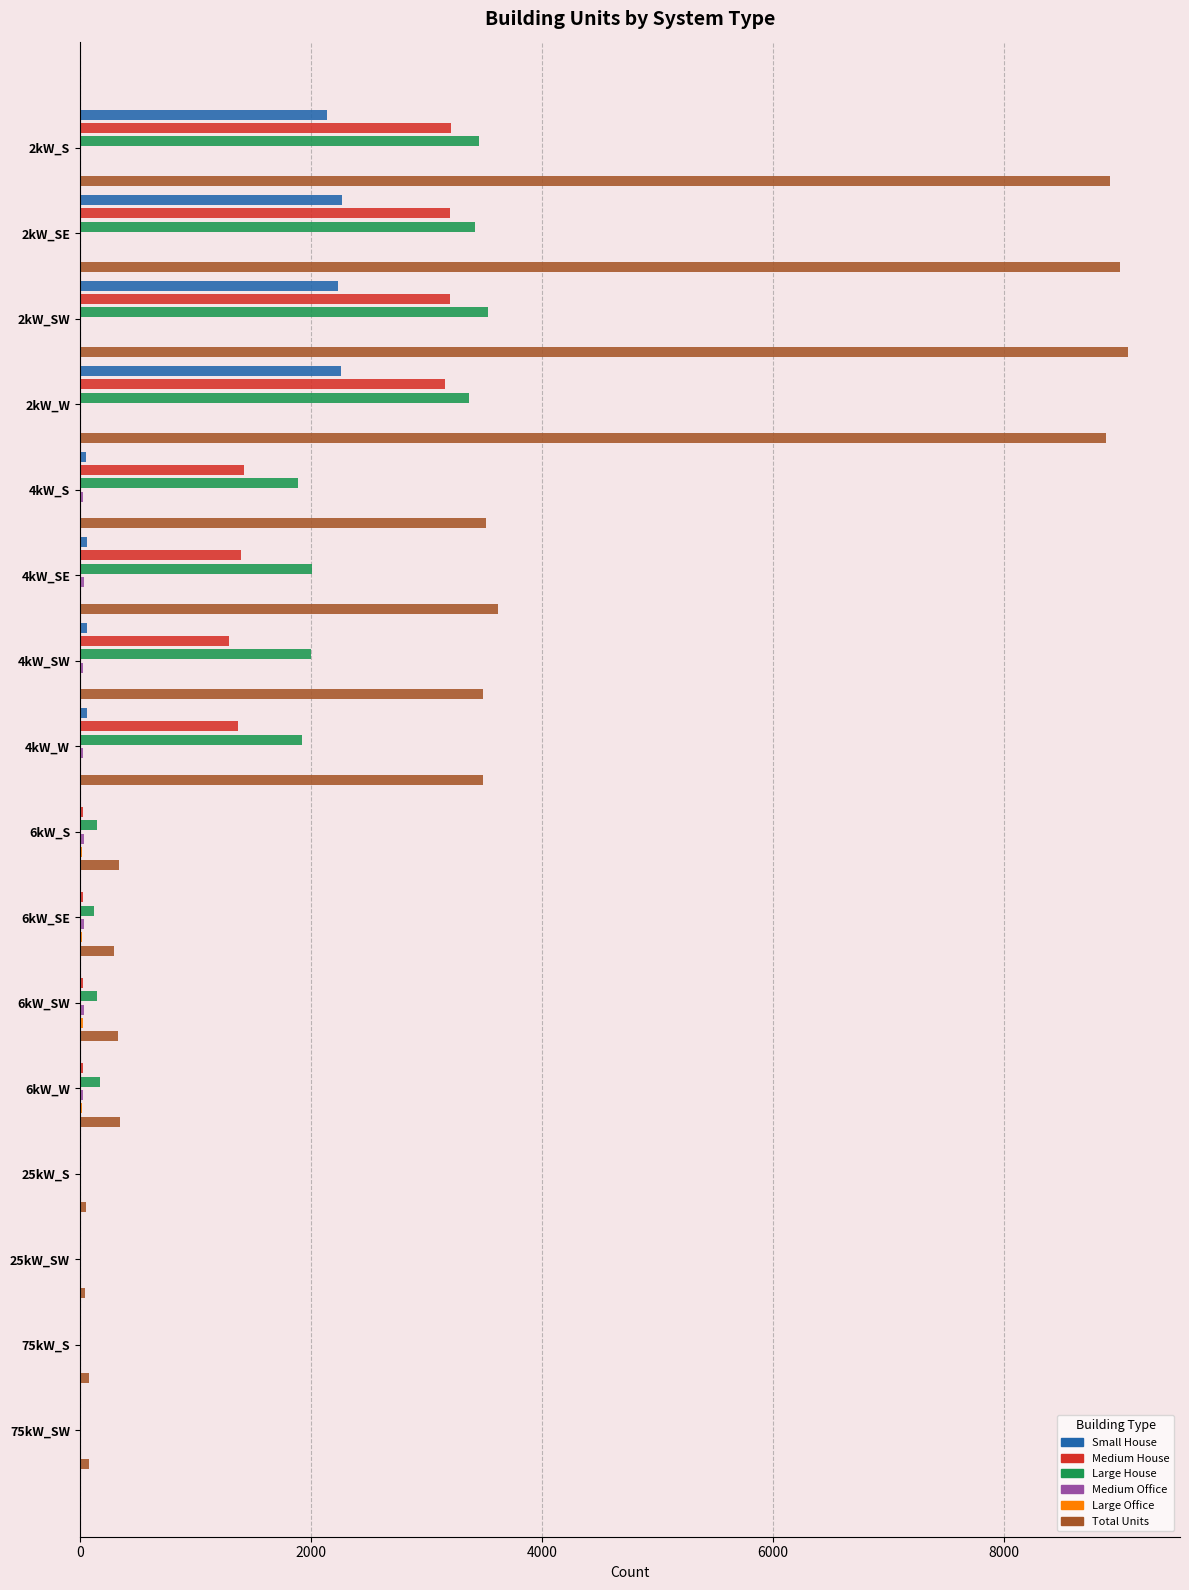

What is the difference between the Total Units values at 2kW_S and 6kW_W?

8564